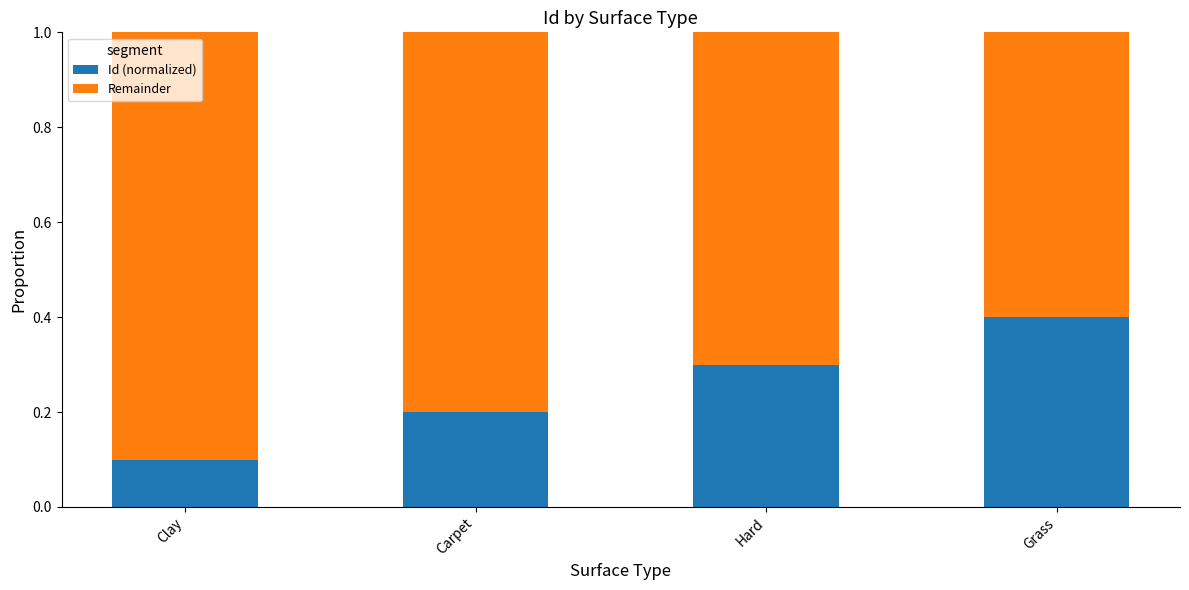

Which category has the highest value in the Id (normalized) series?

Grass